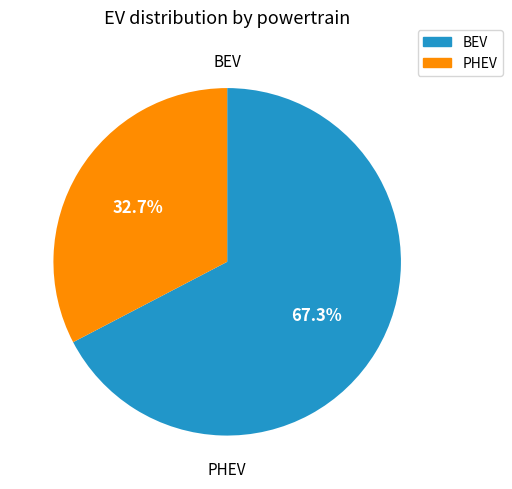

Does any single category account for the majority?

Yes